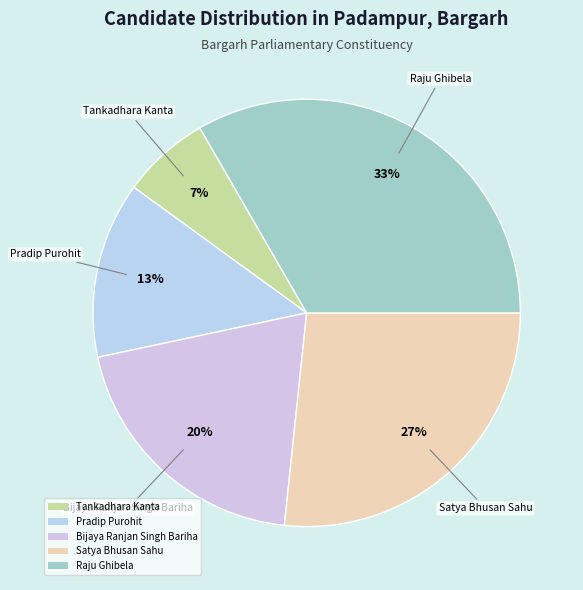

Which has a higher value, Raju Ghibela or Tankadhara Kanta?

Raju Ghibela